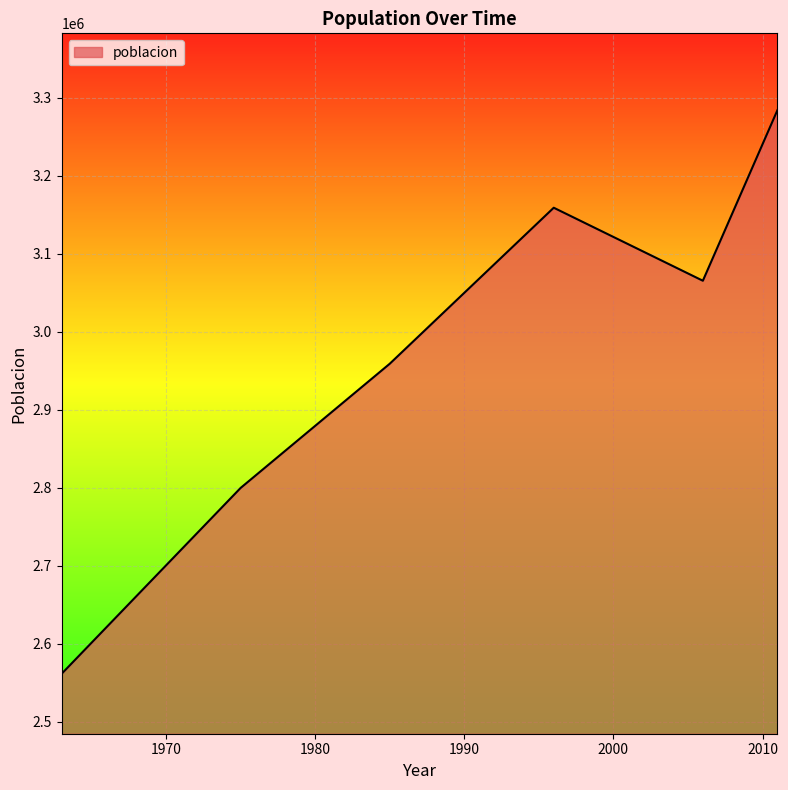

What is the difference between the maximum and minimum values?

722540